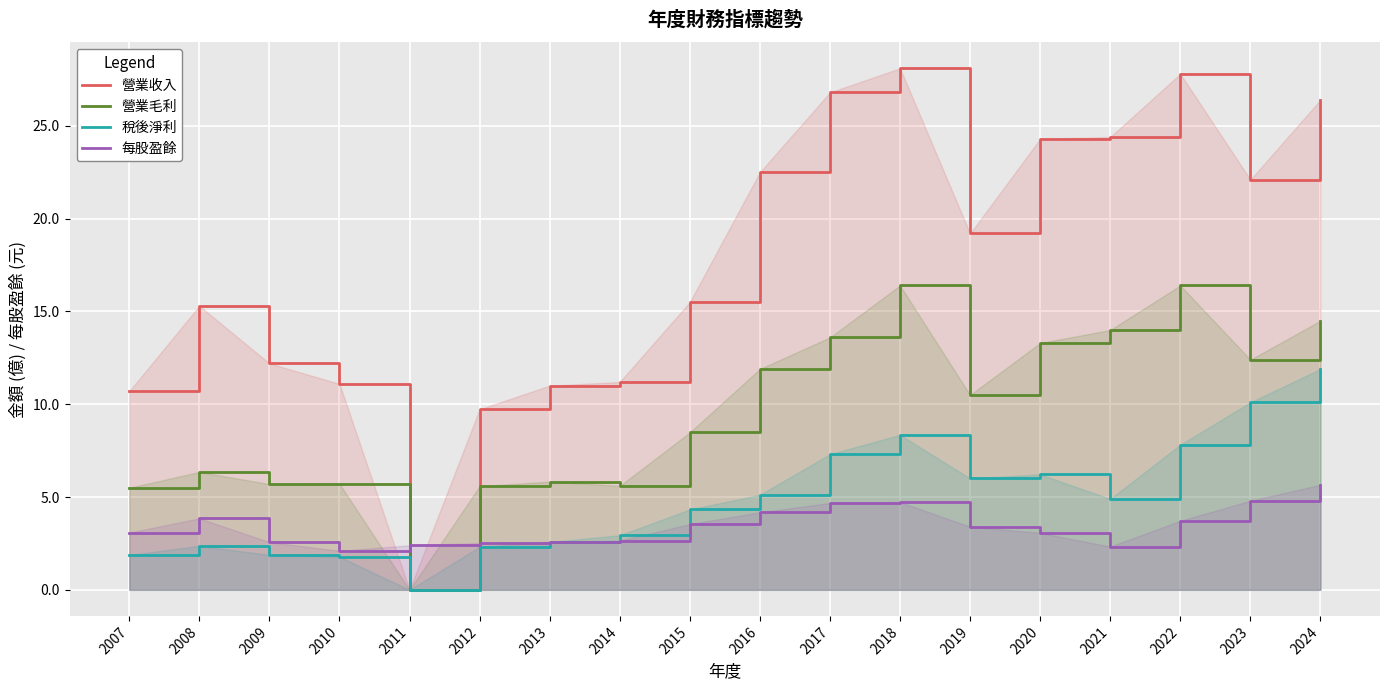

Where is 稅後淨利 nearest to the value 5?

2021